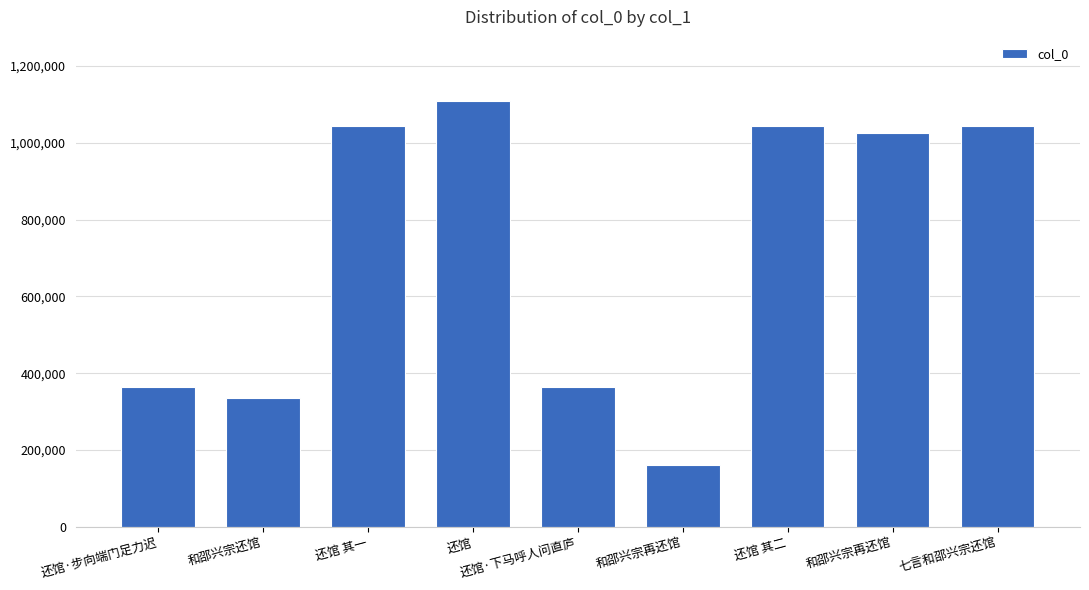

At which category does the chart reach its peak across all series?

还馆